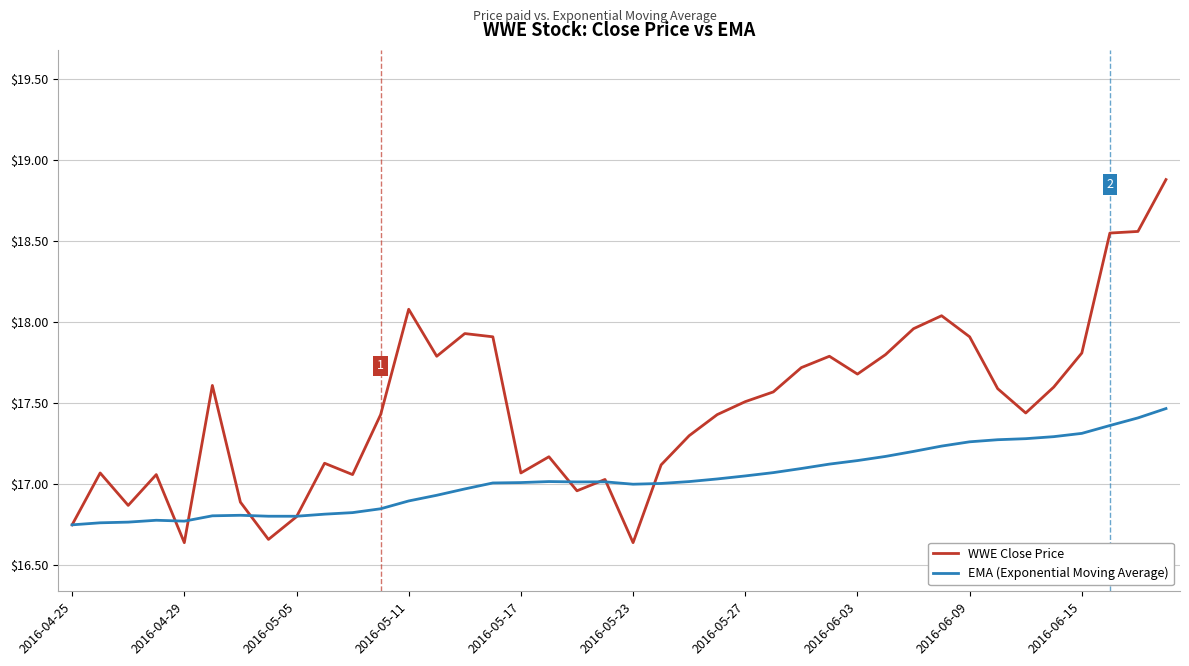

What is the difference between the second highest and second lowest values in the WWE Close Price series?

1.9